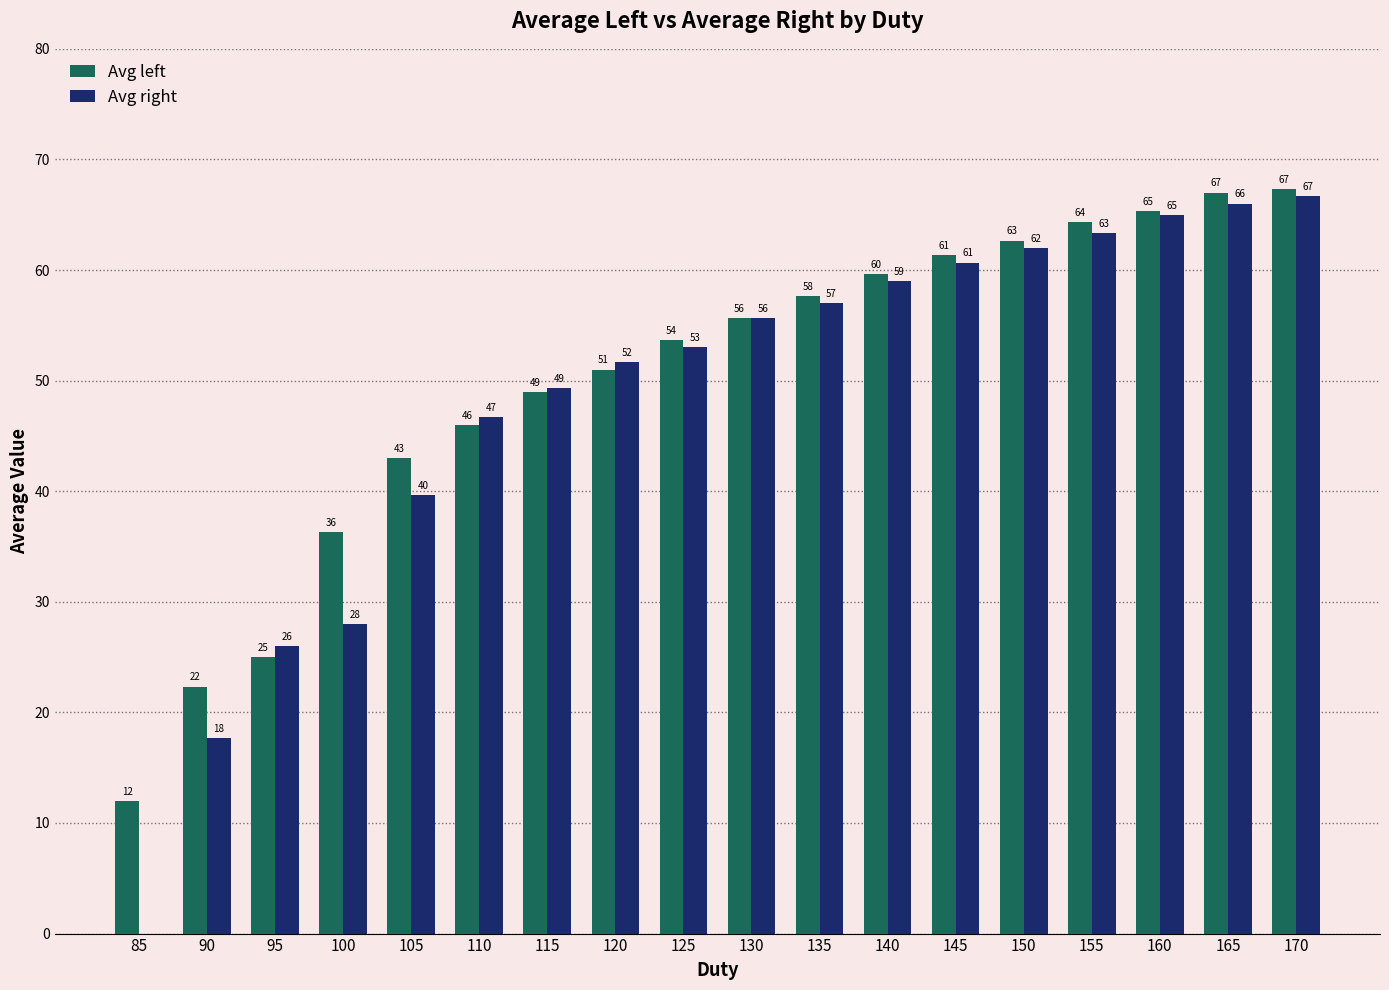

The Avg right series shows 53.0 at 125. True or false?

True